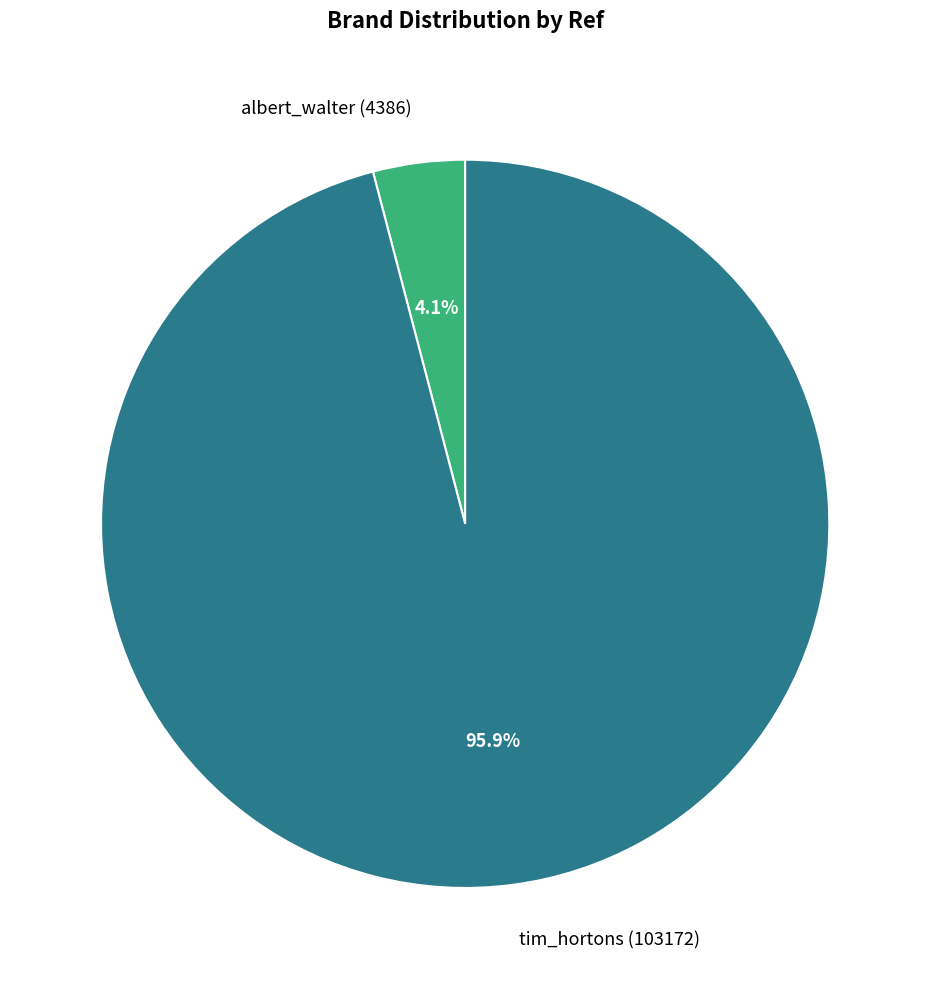

Combined, do tim_hortons and albert_walter account for over 50%?

Yes